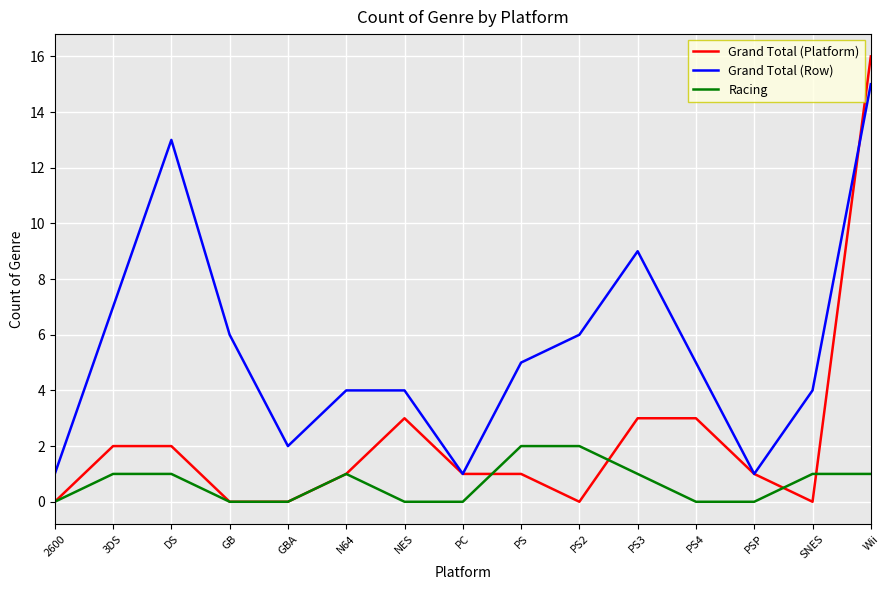

Reading right to left, what are all the values shown in this chart?

Grand Total (Platform): 16	0	1	3	3	0	1	1	3	1	0	0	2	2	0
Grand Total (Row): 15	4	1	5	9	6	5	1	4	4	2	6	13	7	1
Racing: 1	1	0	0	1	2	2	0	0	1	0	0	1	1	0